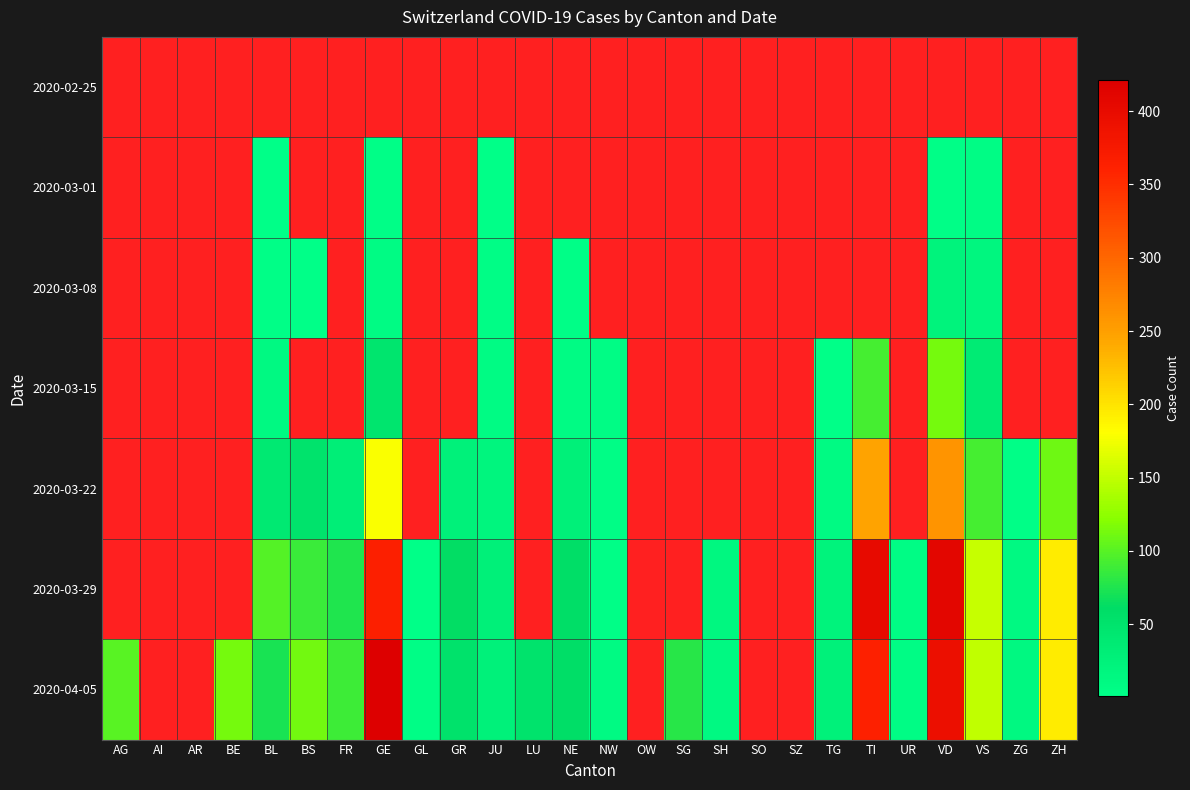

What is the difference between the second highest and minimum values in the 2020-03-29 series?

326.0